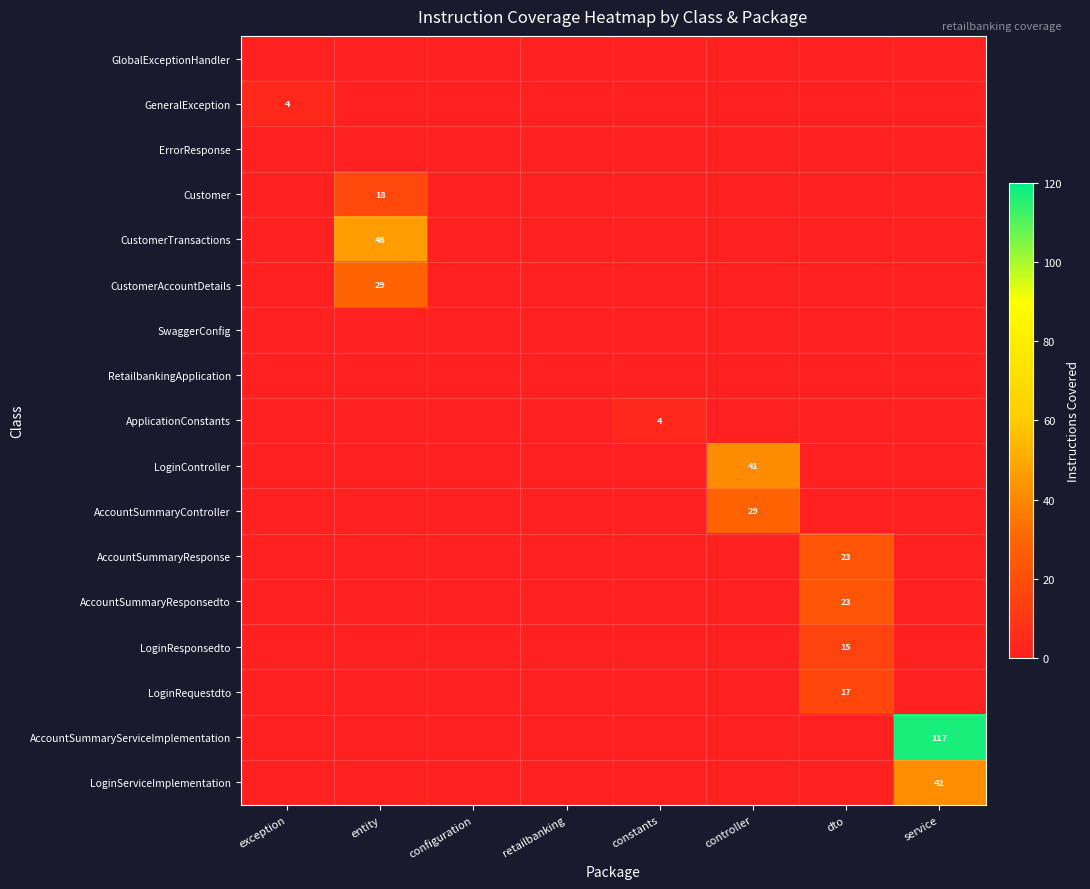

True or false: ApplicationConstants has a value of 4 at constants.

True